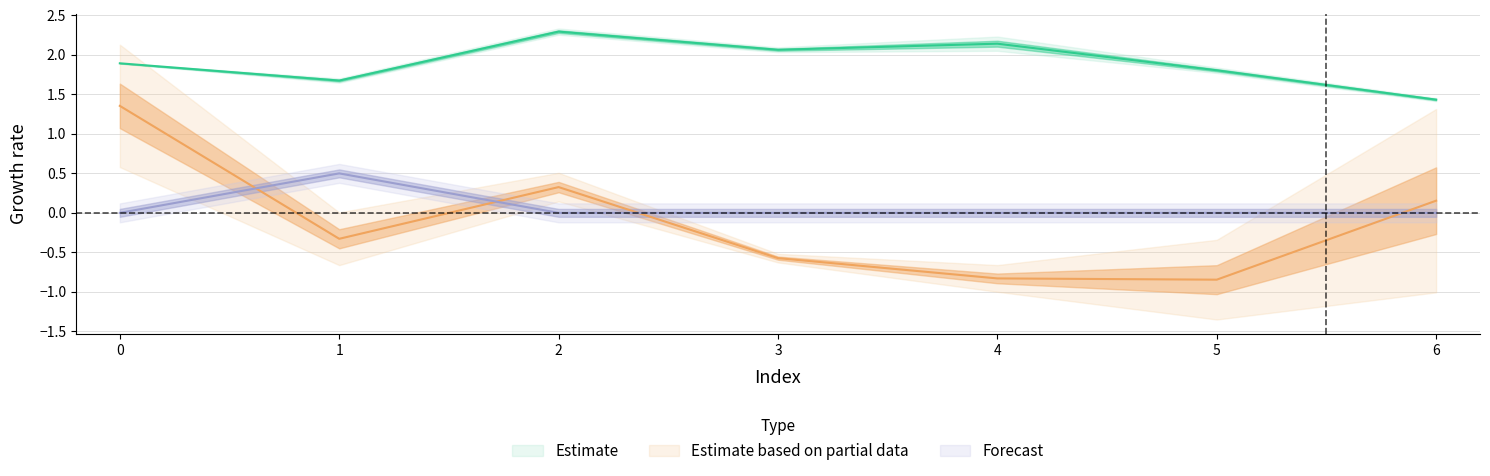

Which has a higher value, 4 or 6?

4